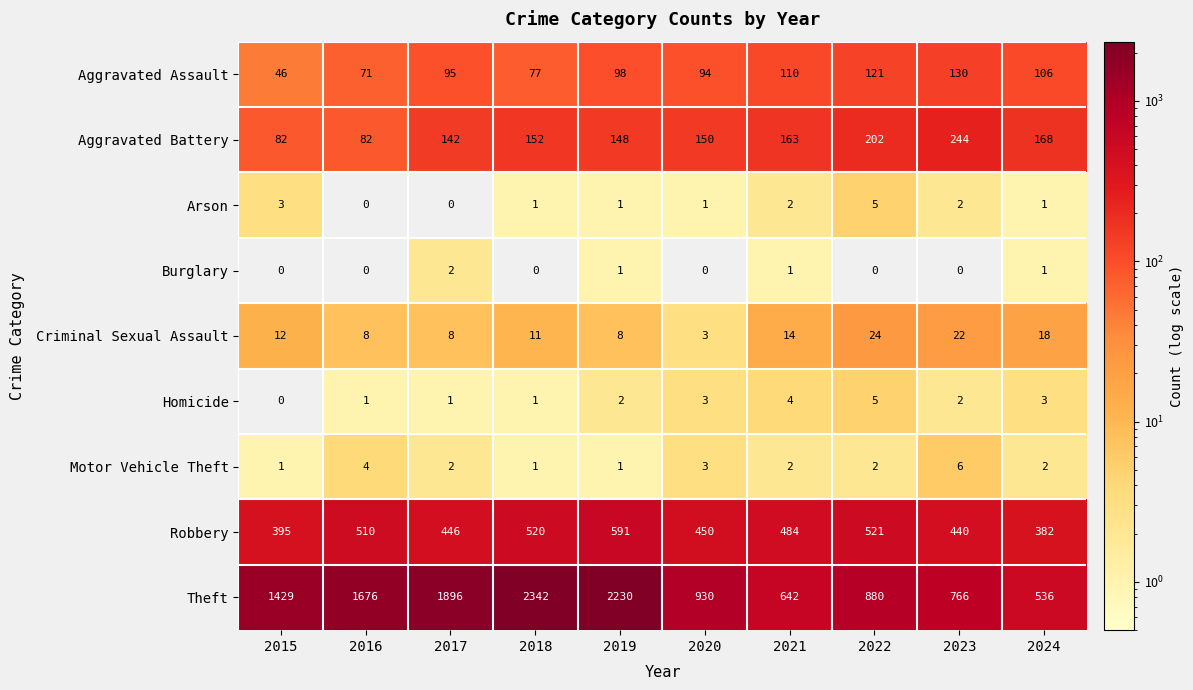

At which label does Arson reach its peak?

2022